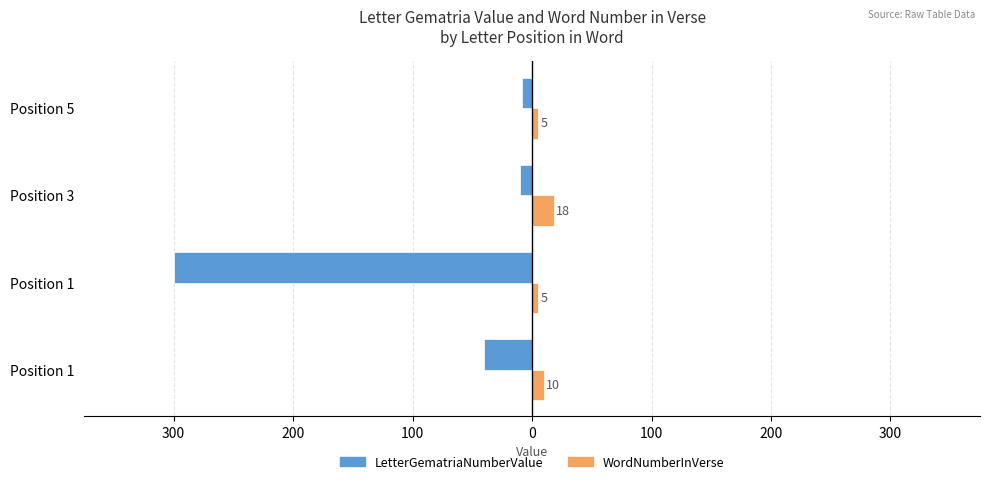

Reading right to left, extract all data points from this chart.

LetterGematriaNumberValue: -8	-10	-300	-40
WordNumberInVerse: 5	18	5	10